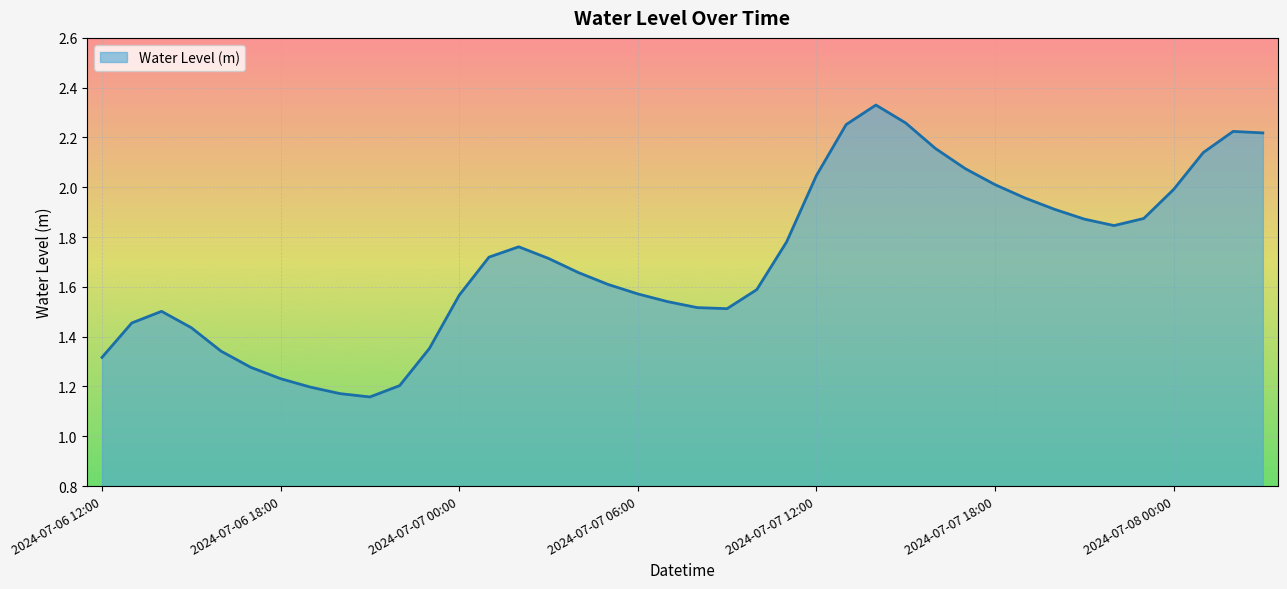

How many lines are shown in the chart?

1